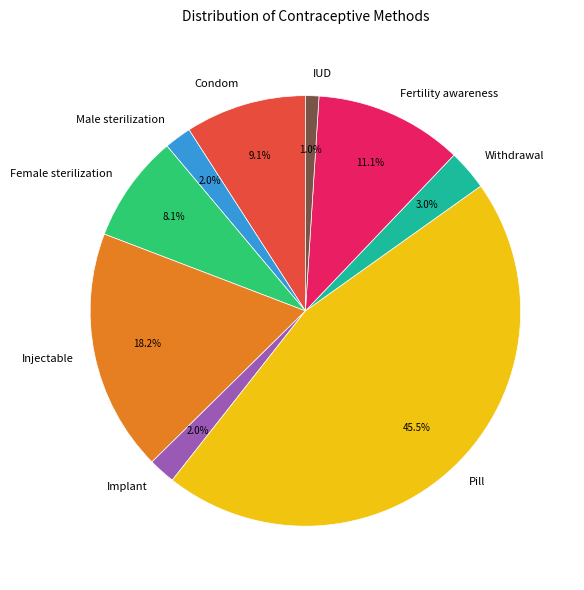

Which slice is the largest?

Pill